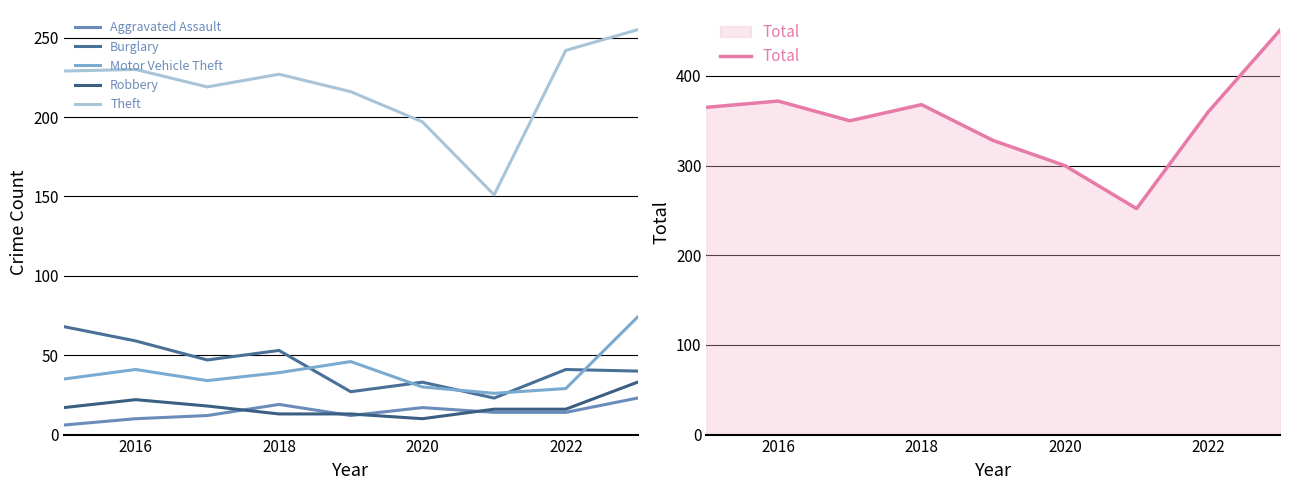

What is the average value of the Motor Vehicle Theft series?

39